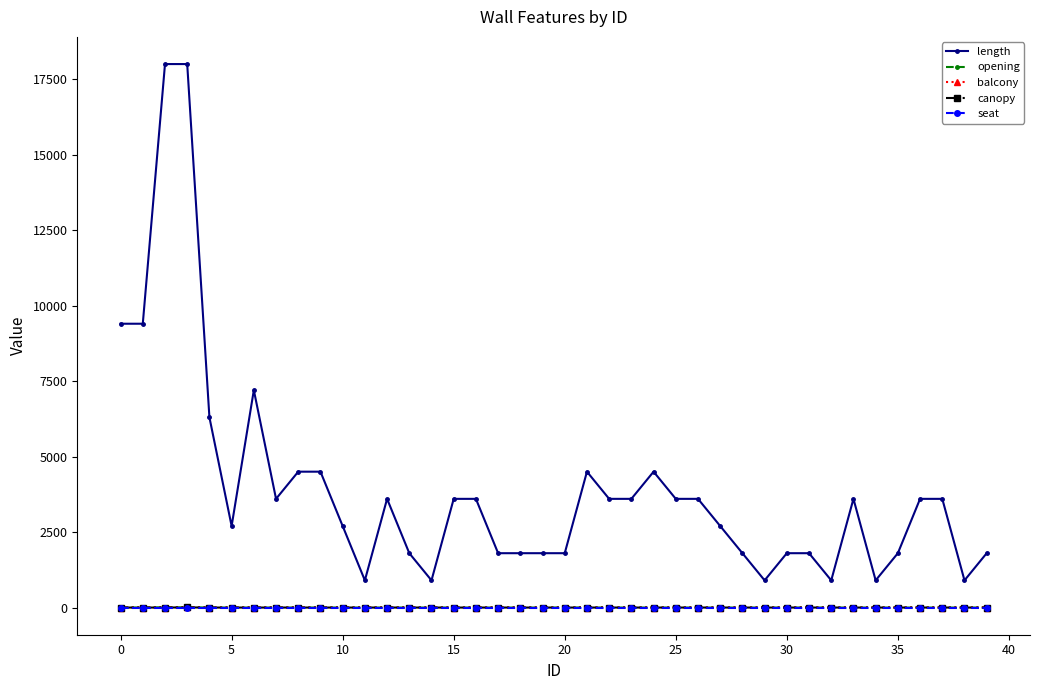

Which category has the highest value in the canopy series?

10